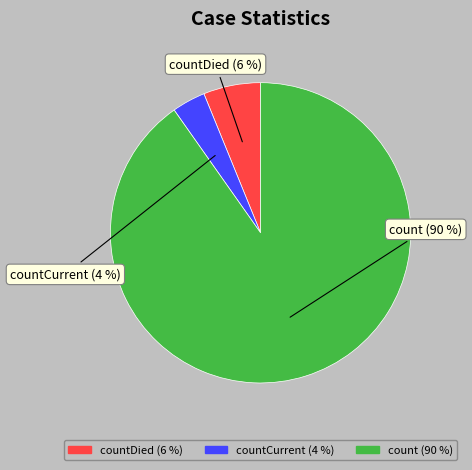

Is there any slice that represents more than half of the pie?

Yes